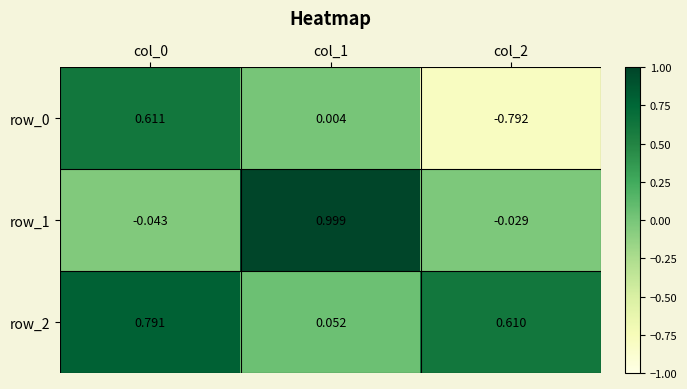

How many data points does each series have?

3